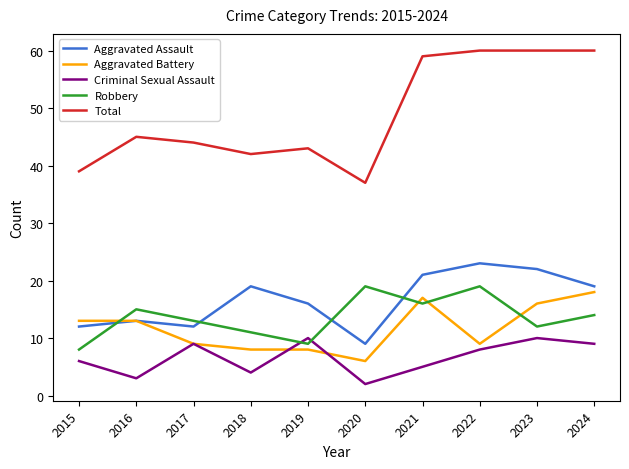

Rank the series by their maximum value, from highest to lowest.

Total, Aggravated Assault, Robbery, Aggravated Battery, Criminal Sexual Assault